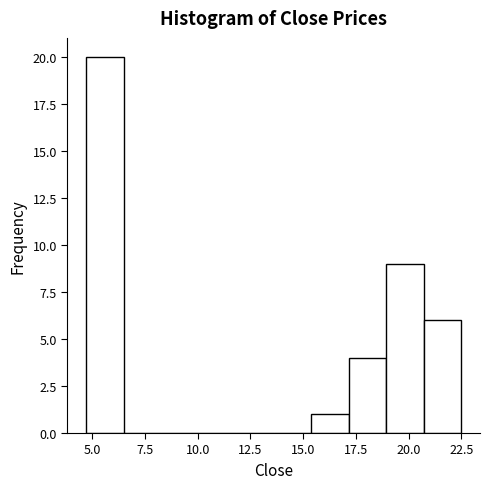

Read against the x-axis, roughly where is the centre of the tallest bar?

5.5